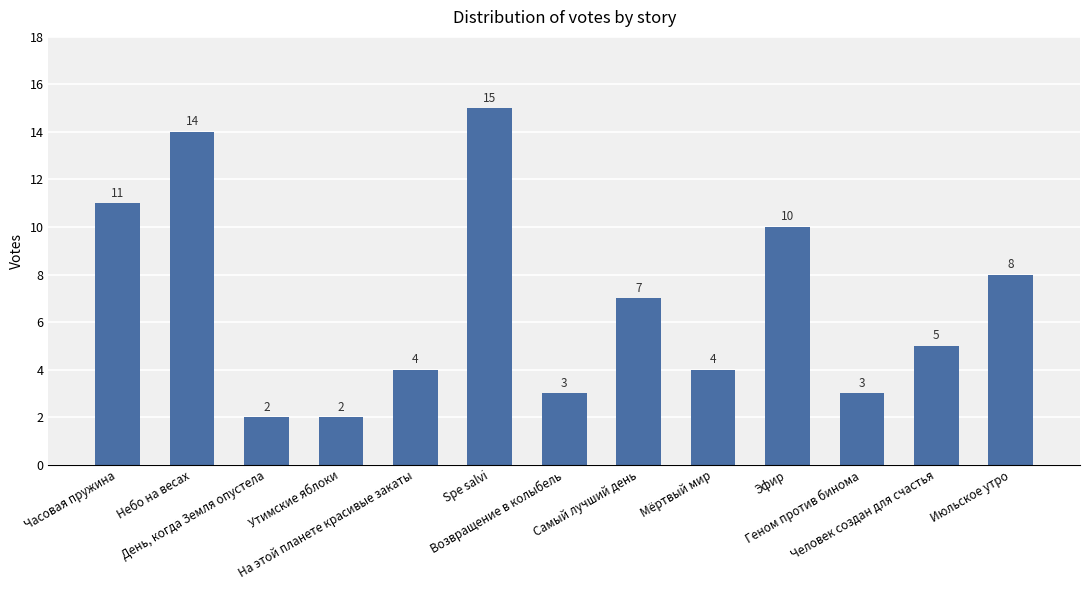

What is the difference between the values at Утимские яблоки and Эфир?

8